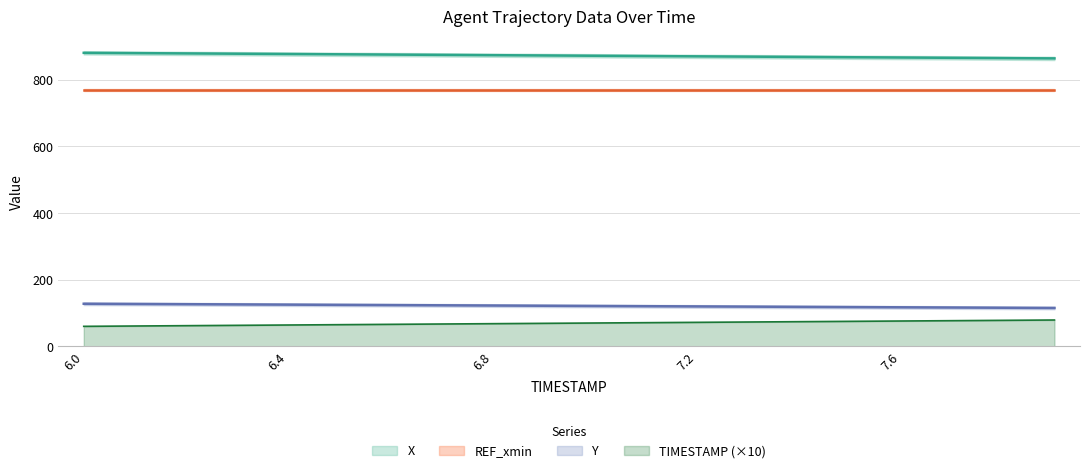

True or false: Y has a value of 119.1 at 7.3.

True